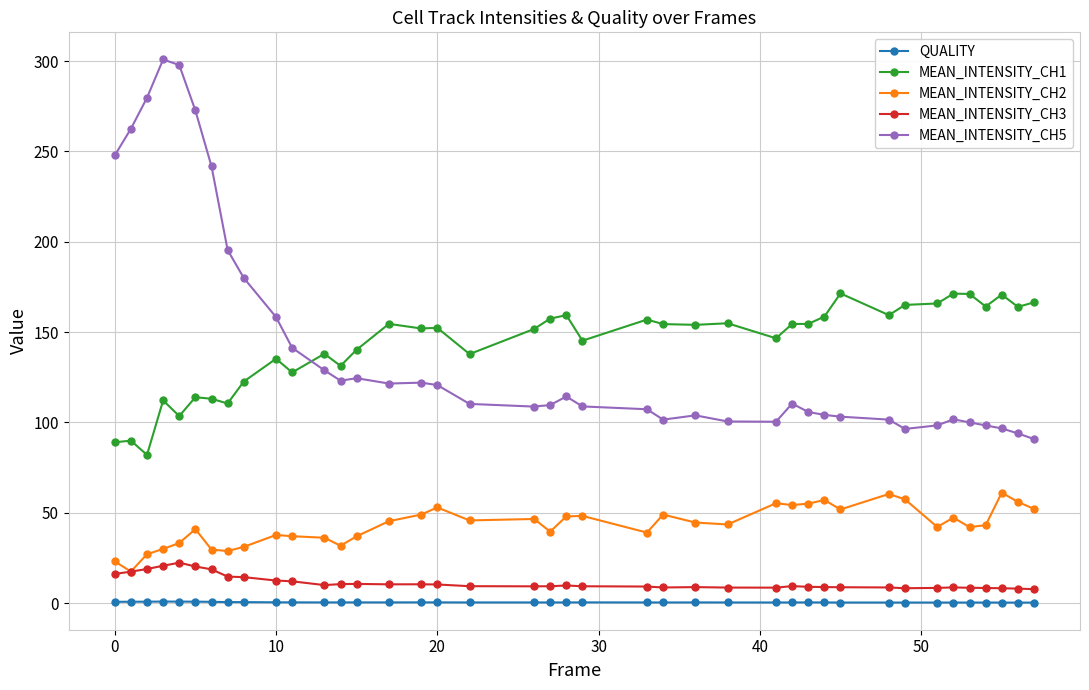

True or false: MEAN_INTENSITY_CH1 and MEAN_INTENSITY_CH3 intersect in this chart.

False